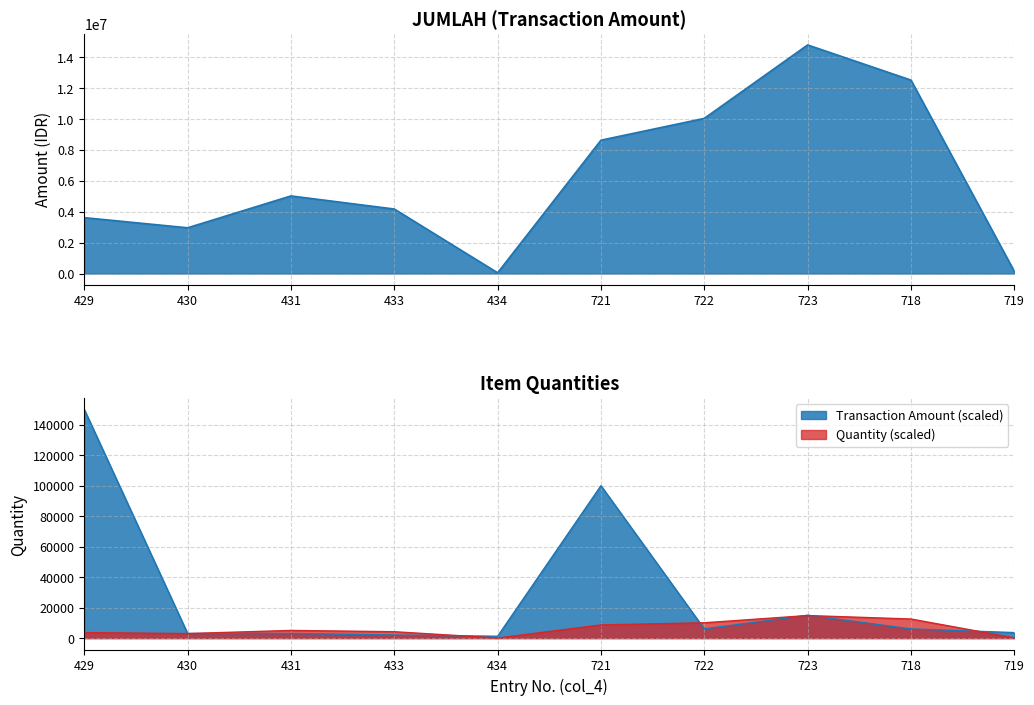

True or false: JUMLAH and JMLH BRG cross at least once.

False